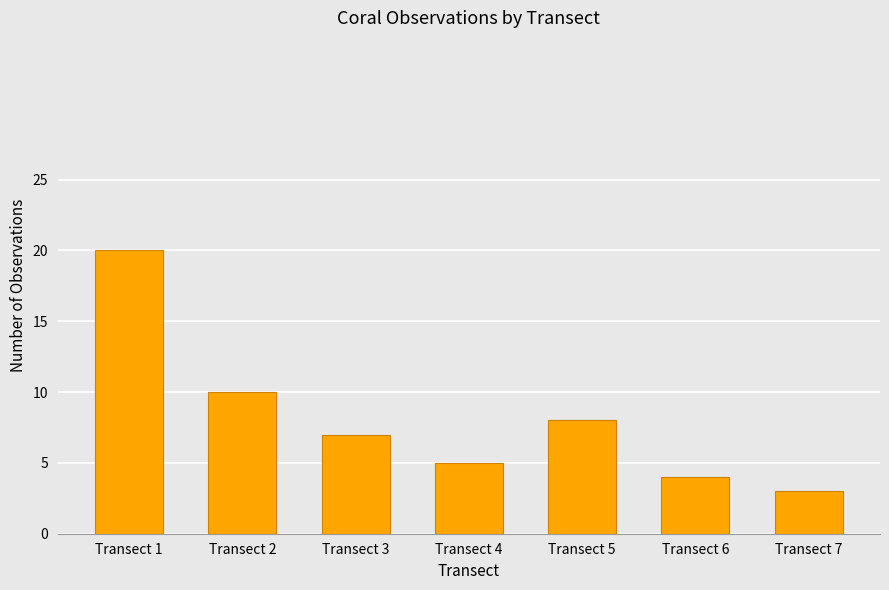

At which category does the chart reach its peak across all series?

Transect 1